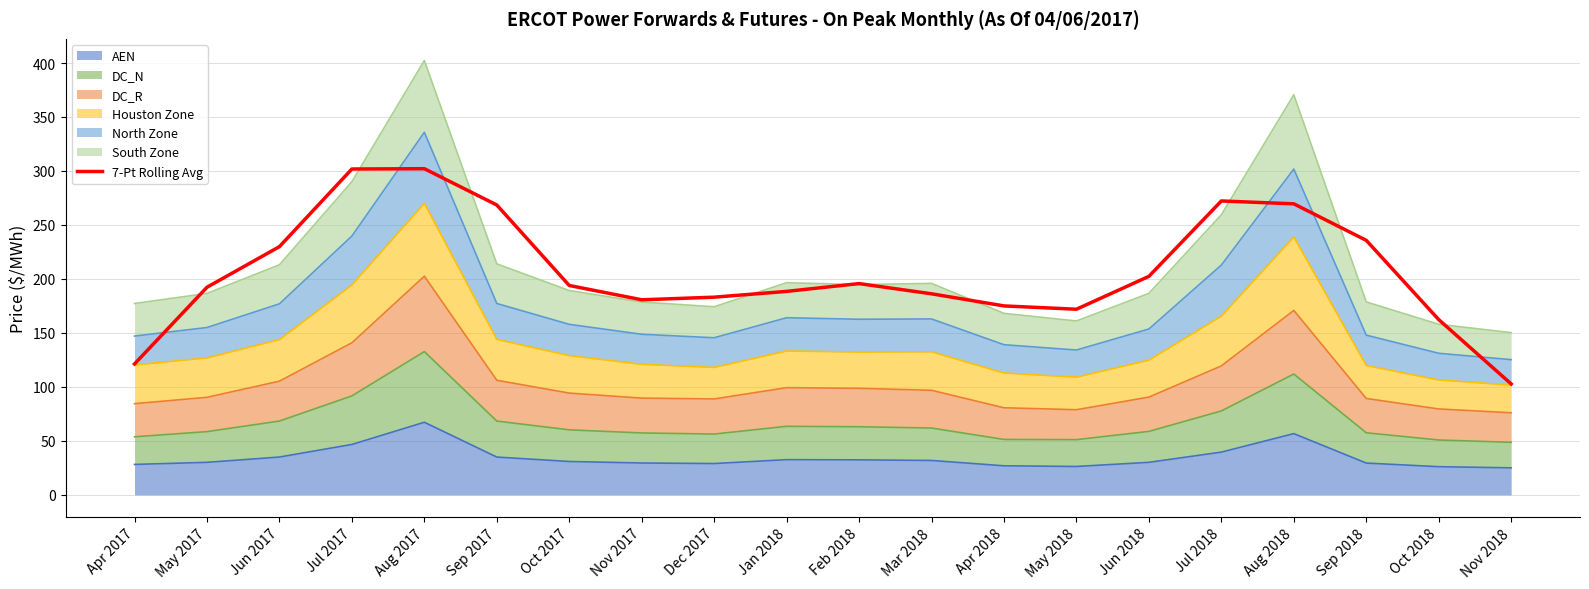

Reading left to right, extract all data points from this chart.

121.3	192.3	229.9	301.8	302.1	268.5	193.9	180.7	183.1	188.5	195.7	186.2	175.0	171.9	202.4	272.2	269.6	235.8	162.3	102.8